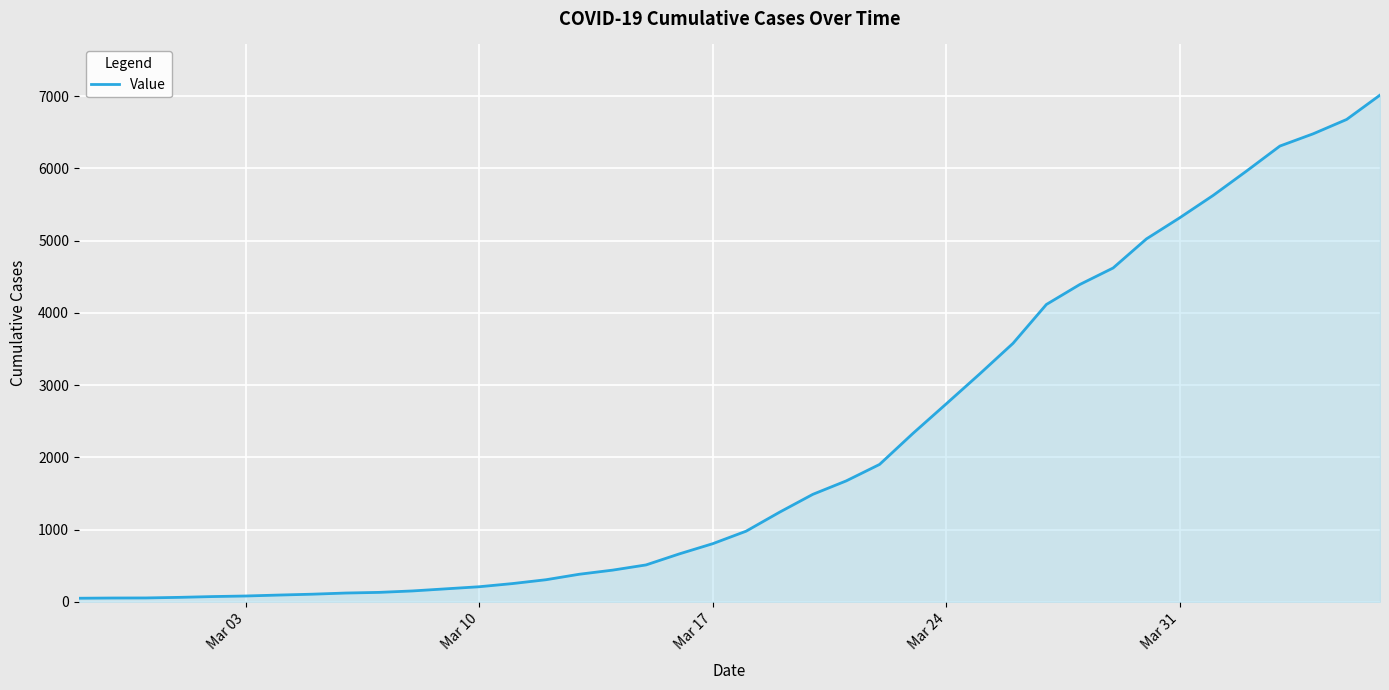

What is the maximum value shown in the chart?

7013